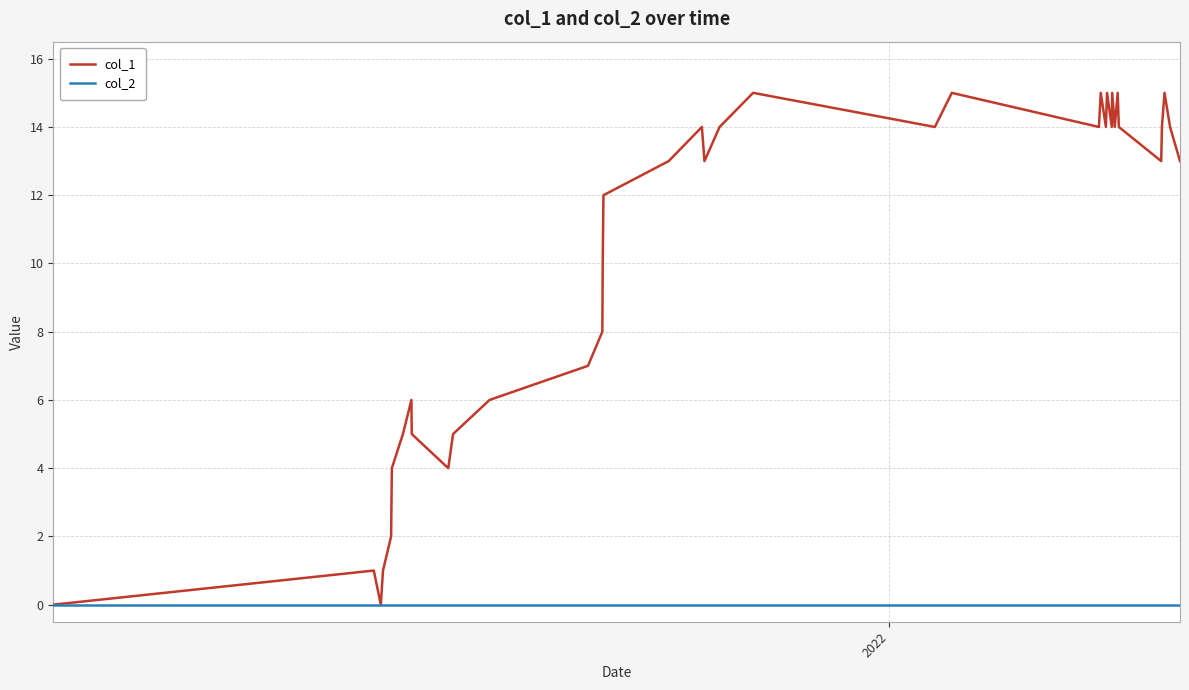

What is the difference between the second highest and minimum values in the col_1 series?

15